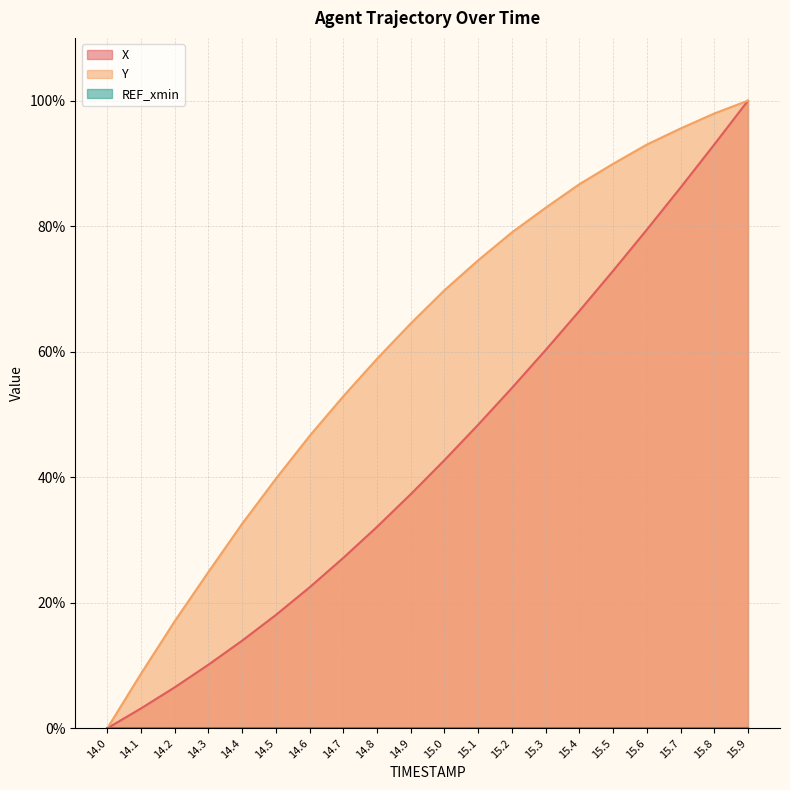

What is the label of the 10th point from the left?

14.9